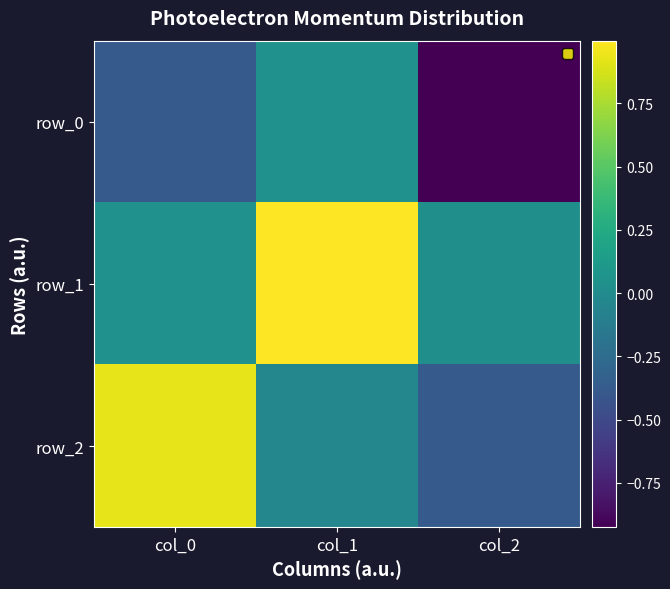

At which label does row_1 reach its peak?

col_1